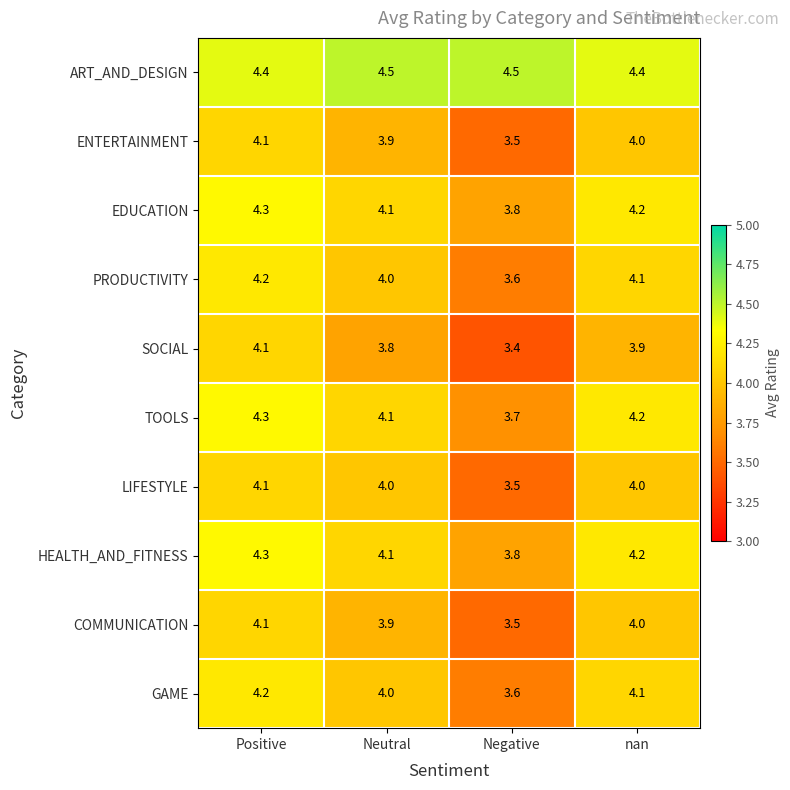

Count the PRODUCTIVITY values in the range 4 to 5.

3